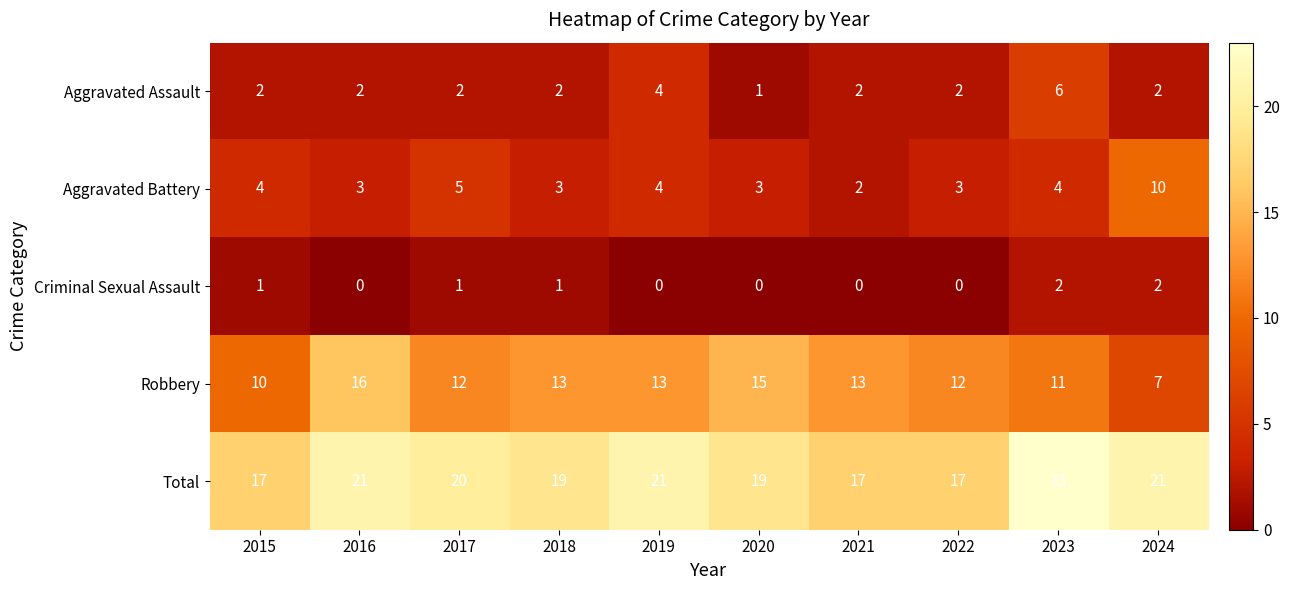

Which series changed the most between 2015 and 2016?

Robbery